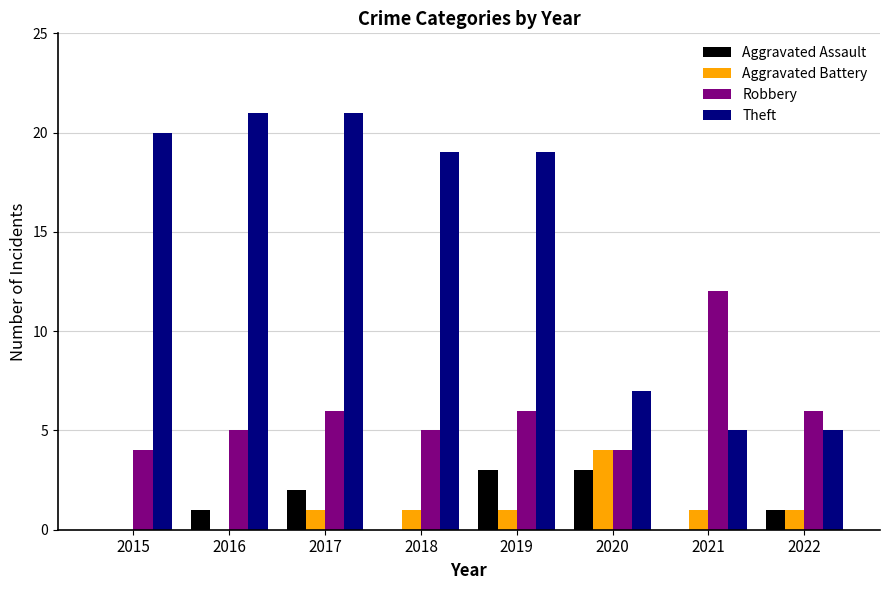

Which series has the widest spread of values?

Theft